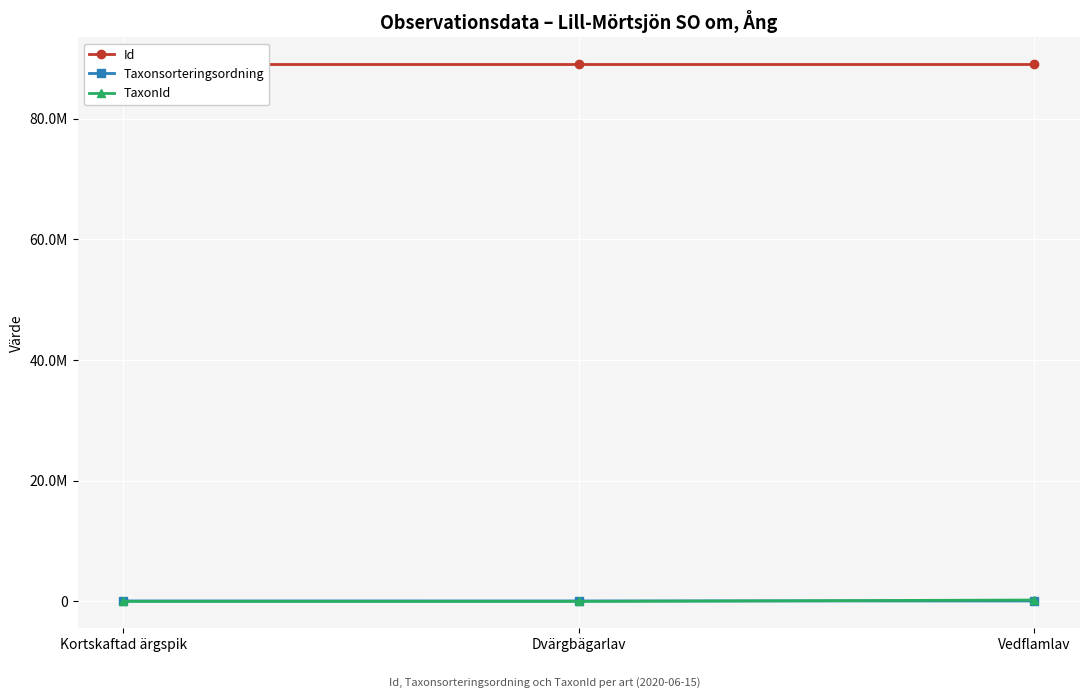

Which series has the largest range (max minus min)?

TaxonId